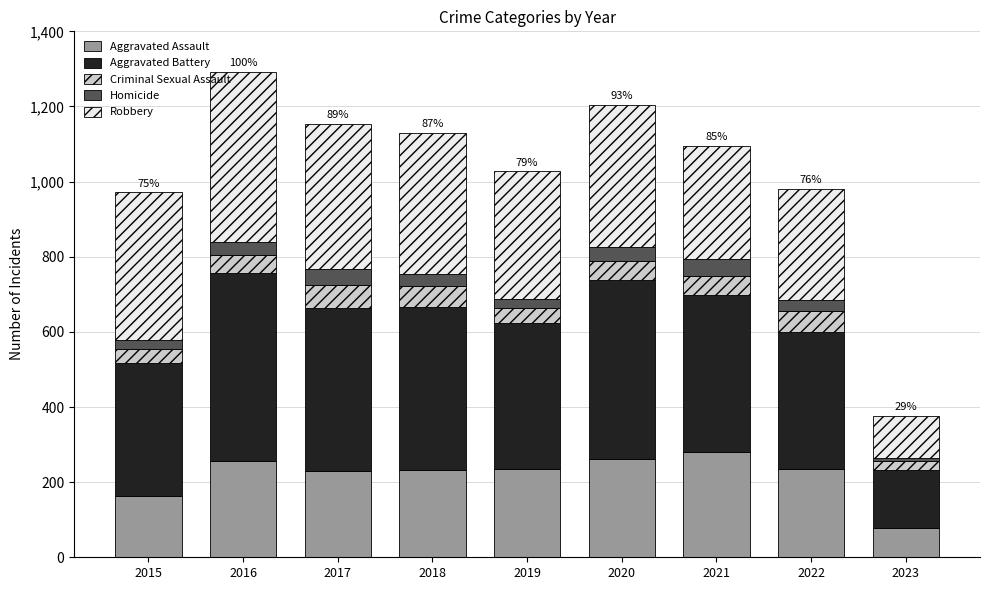

What is the minimum value for Aggravated Assault?

78